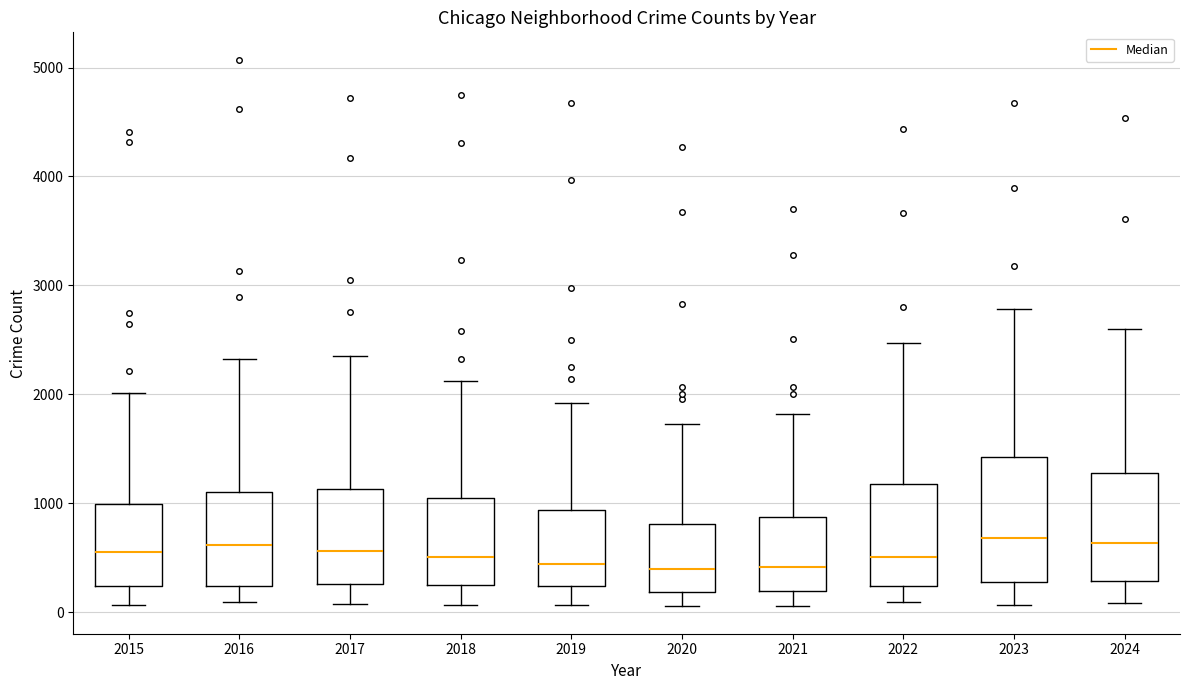

Comparing the boxes themselves (not the whiskers), which one is the tallest?

2023